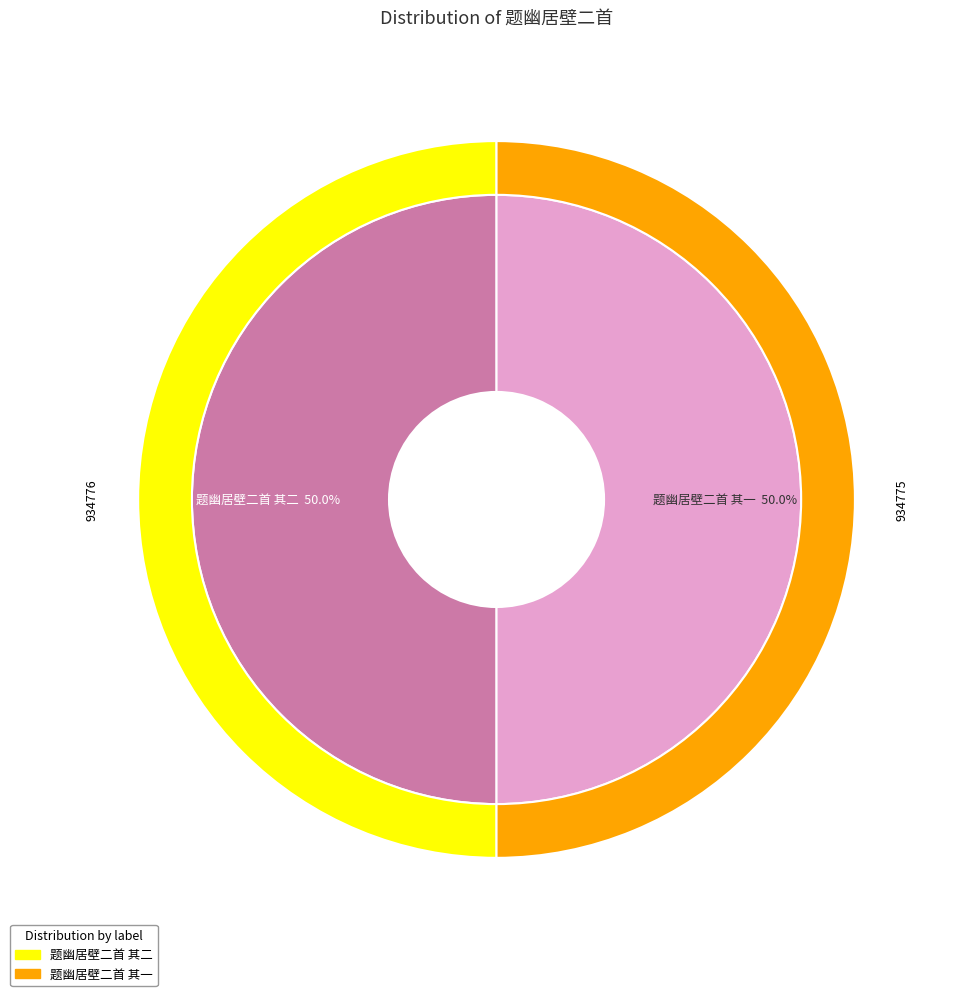

What is the largest slice in the pie chart?

题幽居壁二首 其一